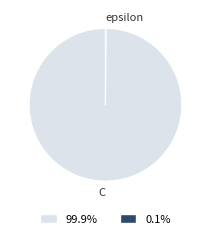

Does any single category account for the majority?

Yes